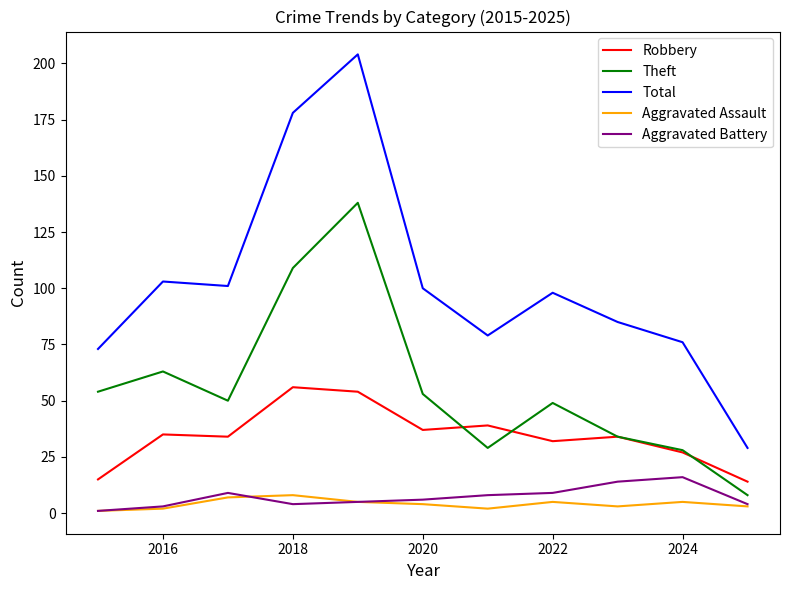

True or false: Theft and Aggravated Assault intersect in this chart.

False